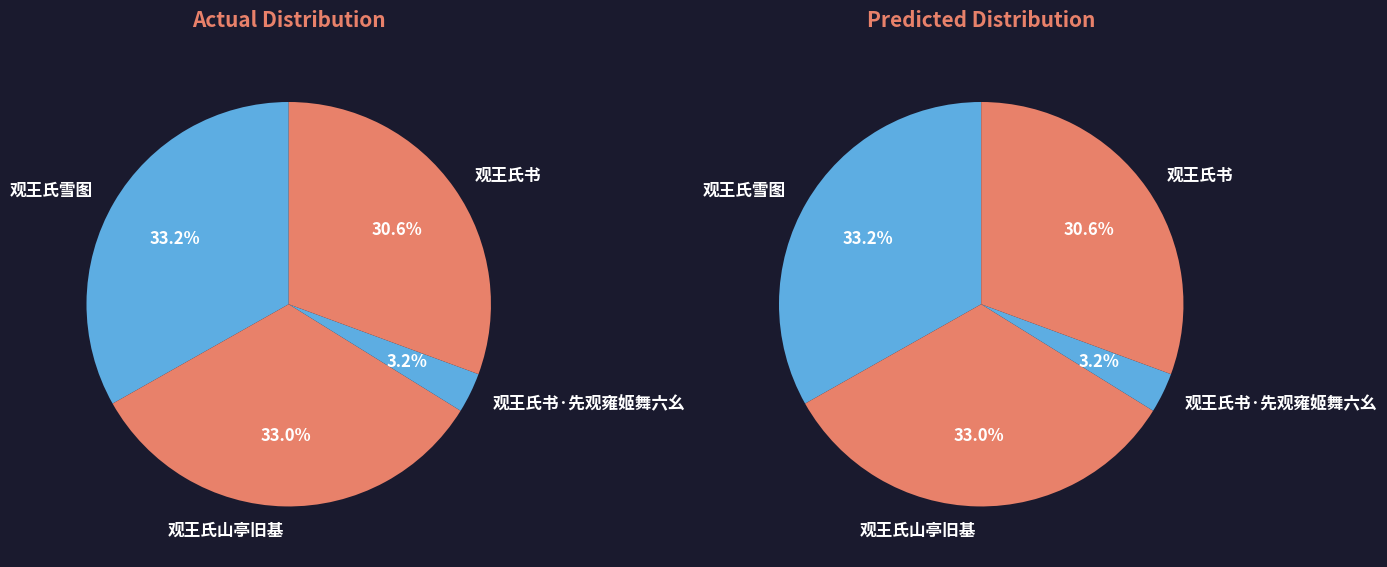

What is the smallest slice in the pie chart?

观王氏书·先观雍姬舞六幺